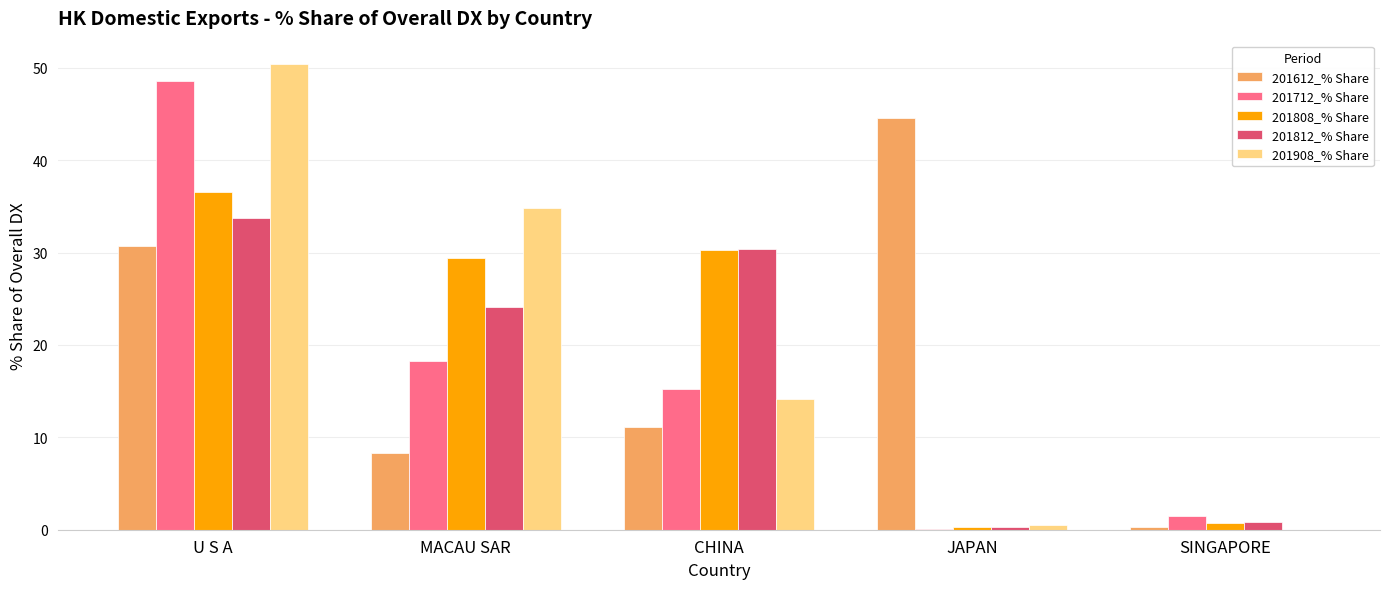

What is the total value across all series at MACAU SAR?

114.9